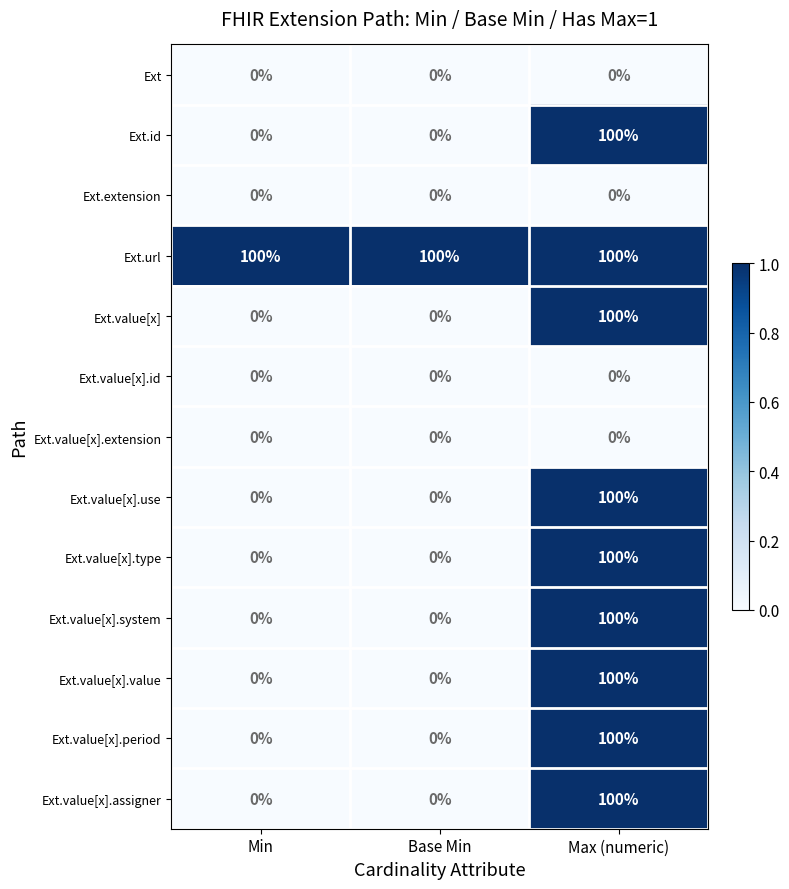

What is the spread (max minus min) of values at Max (numeric)?

100